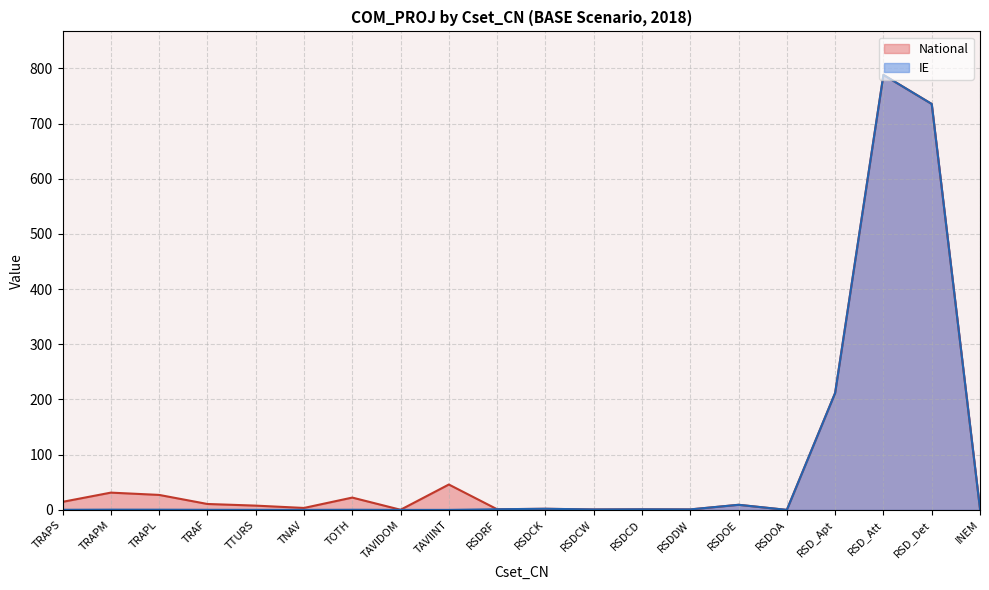

Which series has the largest range (max minus min)?

National